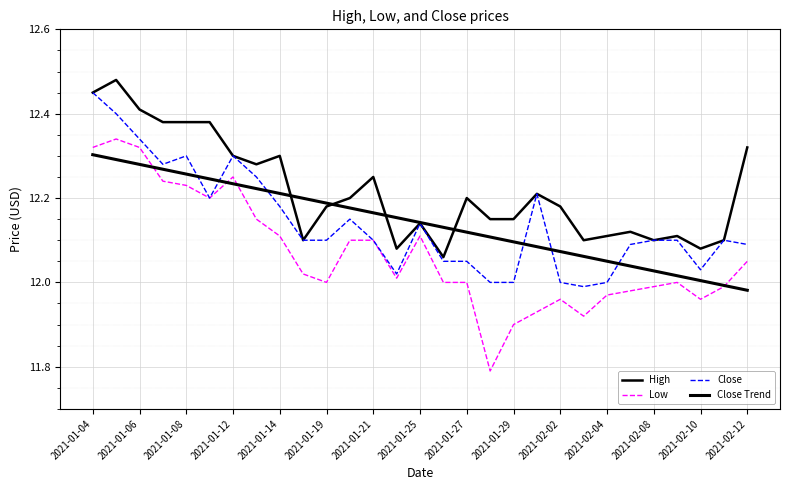

In Low, how many points are lower than both neighbors (excluding endpoints)?

6